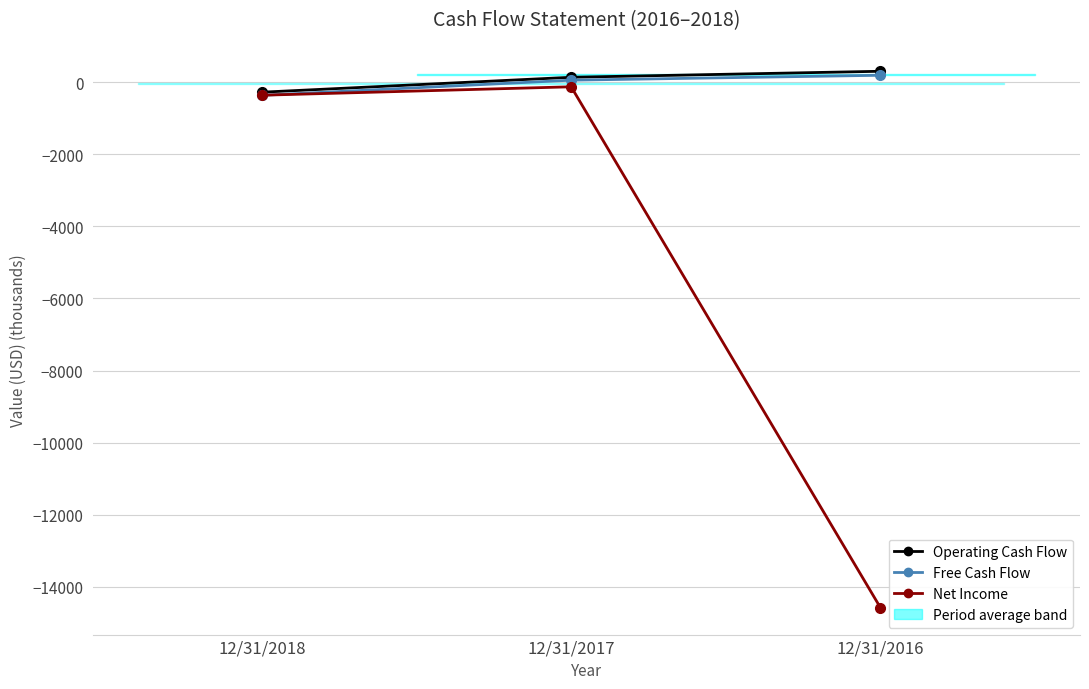

The value of Net Income at 12/31/2017 is -127.0. True or false?

True